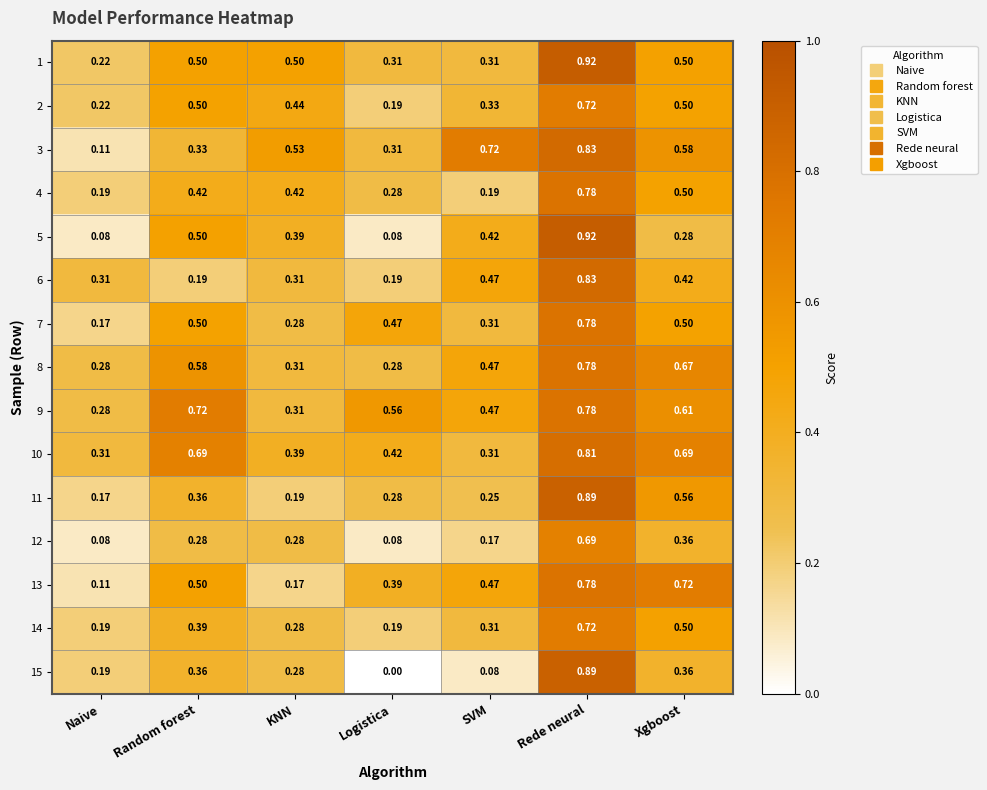

Is the value of 4 at Rede neural greater than the value of 13 at Xgboost?

Yes